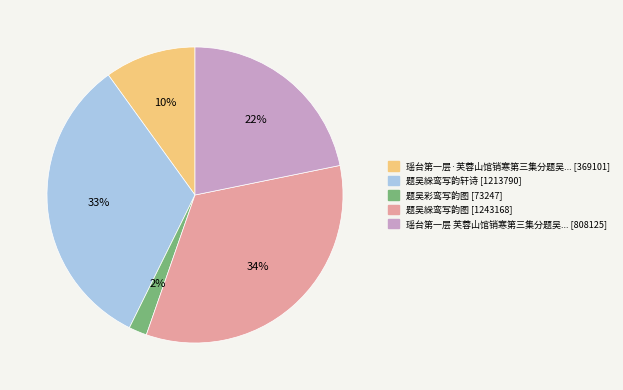

Is there a majority slice in this chart?

No